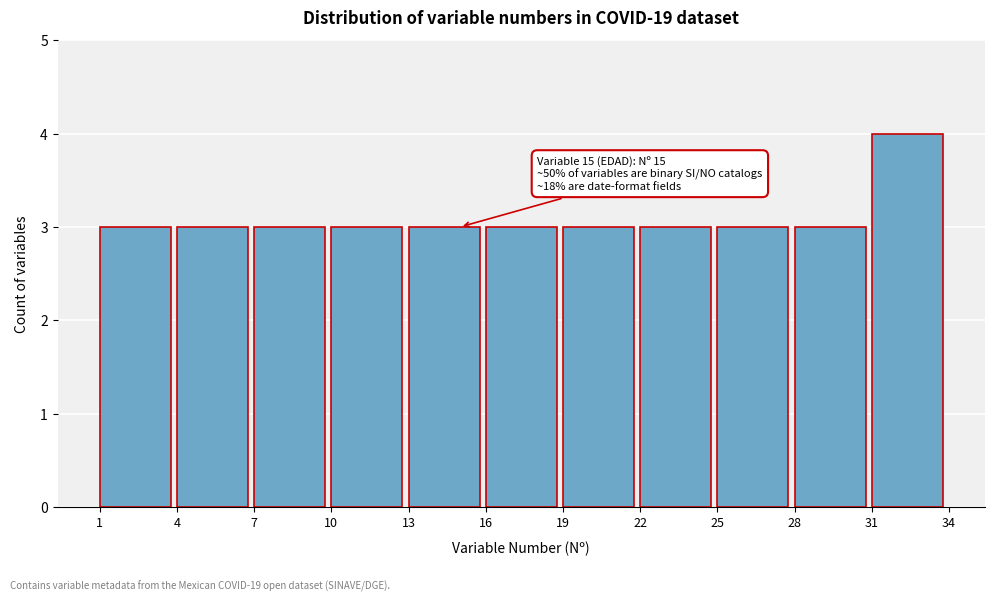

Over which range of the x-axis is the bar tallest?

31 to 34